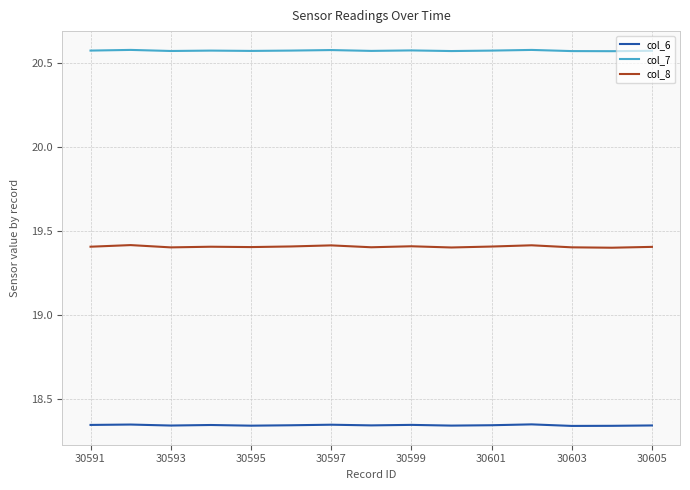

List the series in order of their peak value, lowest first.

col_6, col_8, col_7